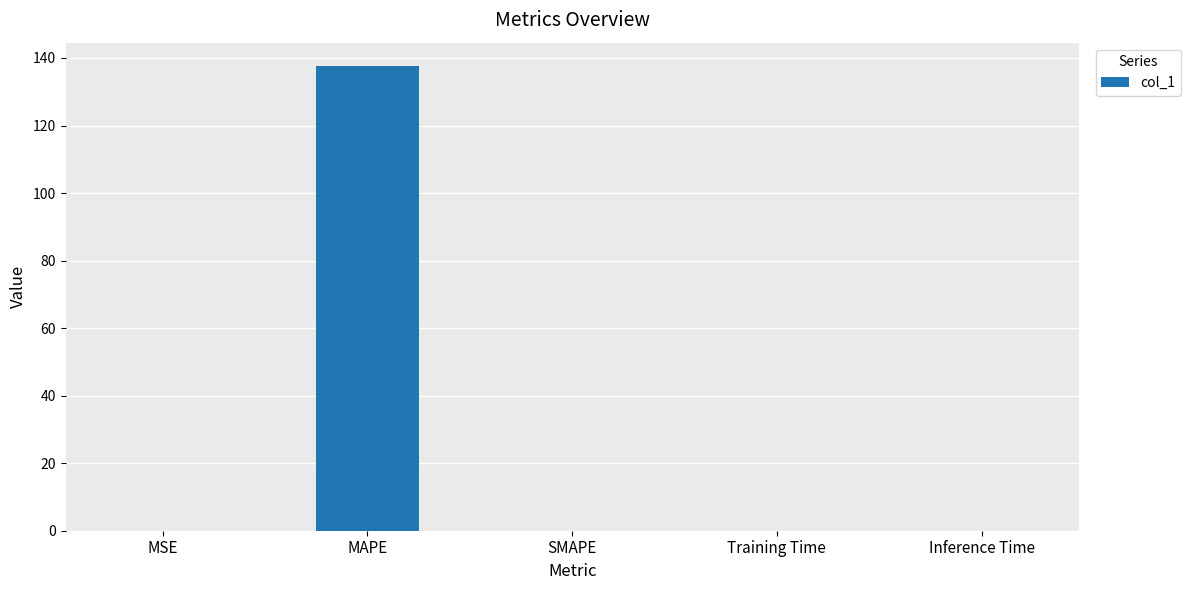

Are the bars horizontal?

No